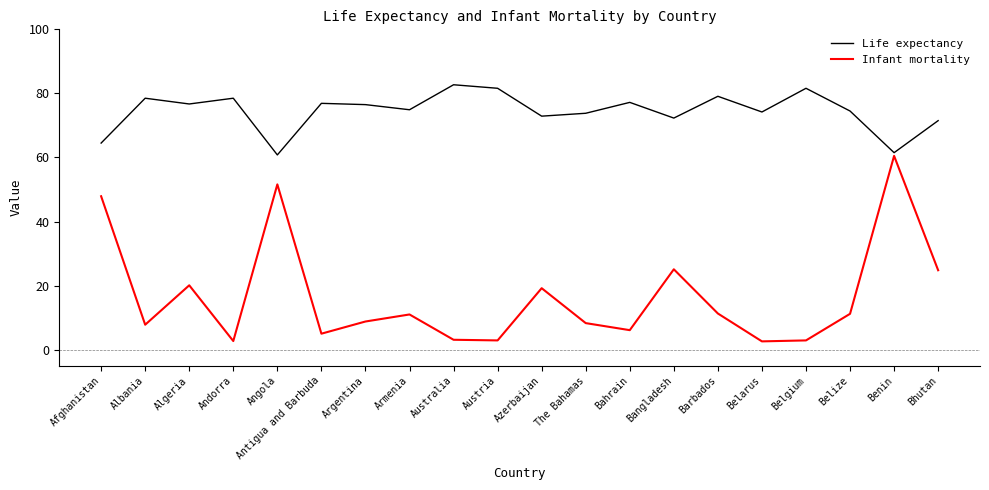

Which series has the widest spread of values?

Infant mortality